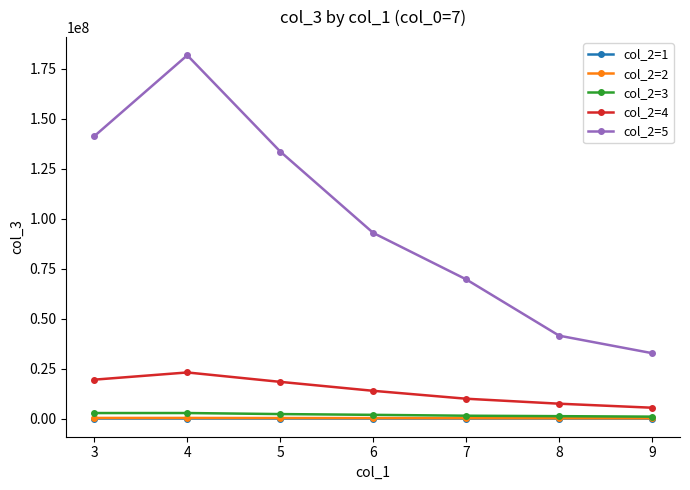

True or false: col_2=4 and col_2=3 intersect in this chart.

False